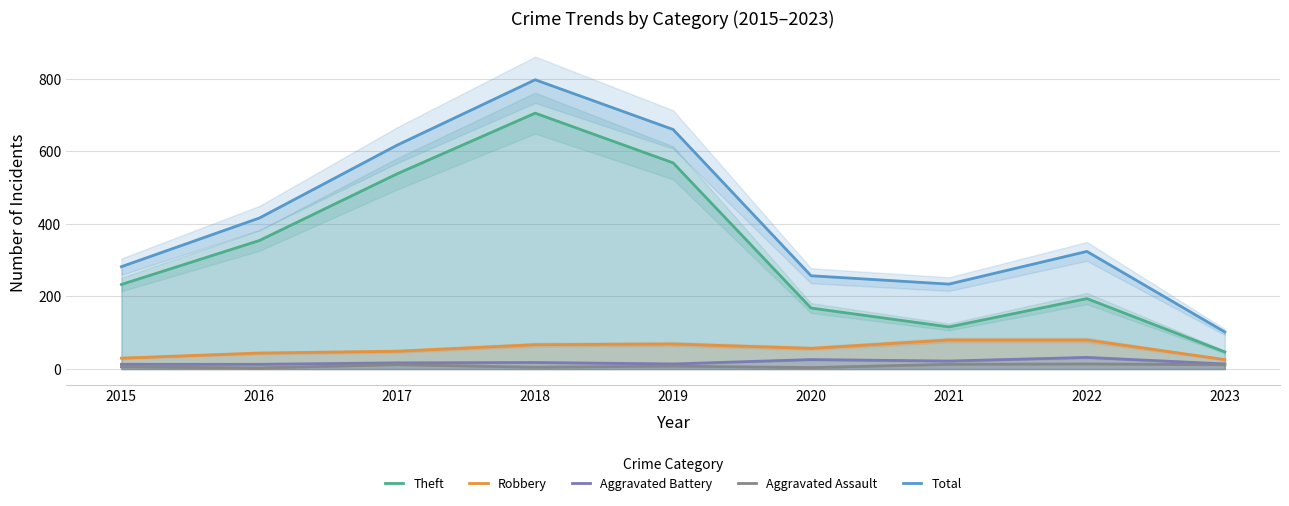

What is the difference between the maximum and minimum values in the Total series?

695